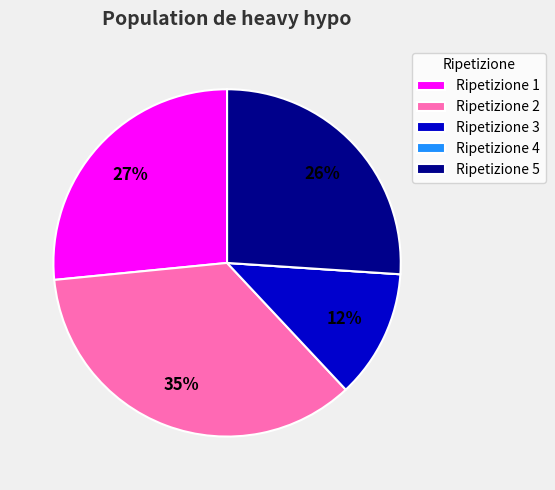

Which category has the biggest portion of the pie?

Ripetizione 2